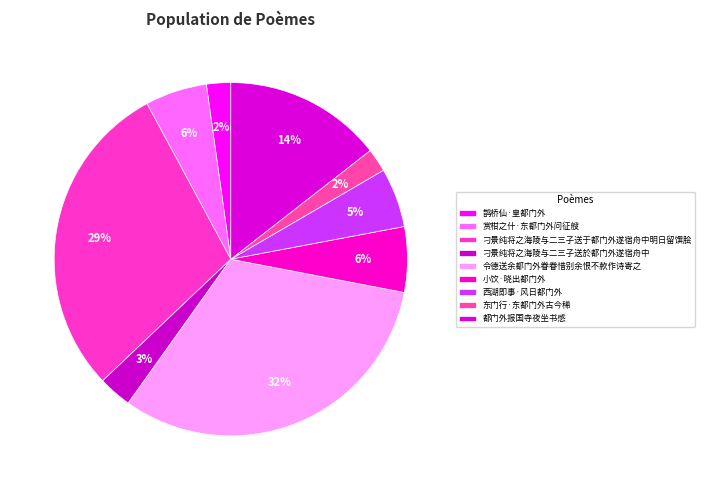

How many segments does this pie chart have?

9